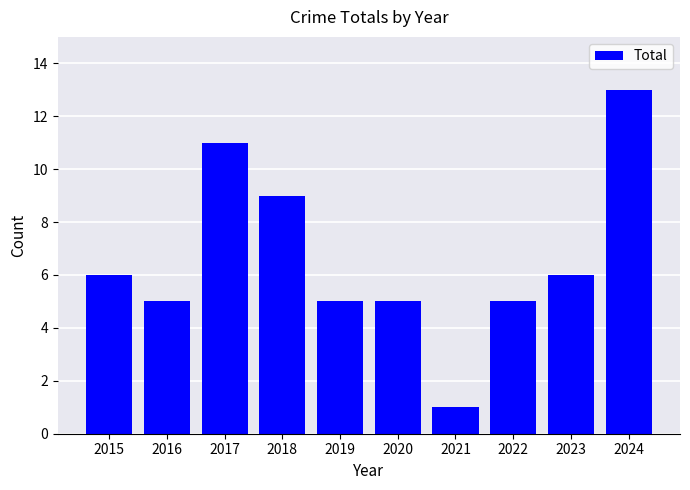

Reading left to right, transcribe all the data shown in this chart.

2015=6	2016=5	2017=11	2018=9	2019=5	2020=5	2021=1	2022=5	2023=6	2024=13